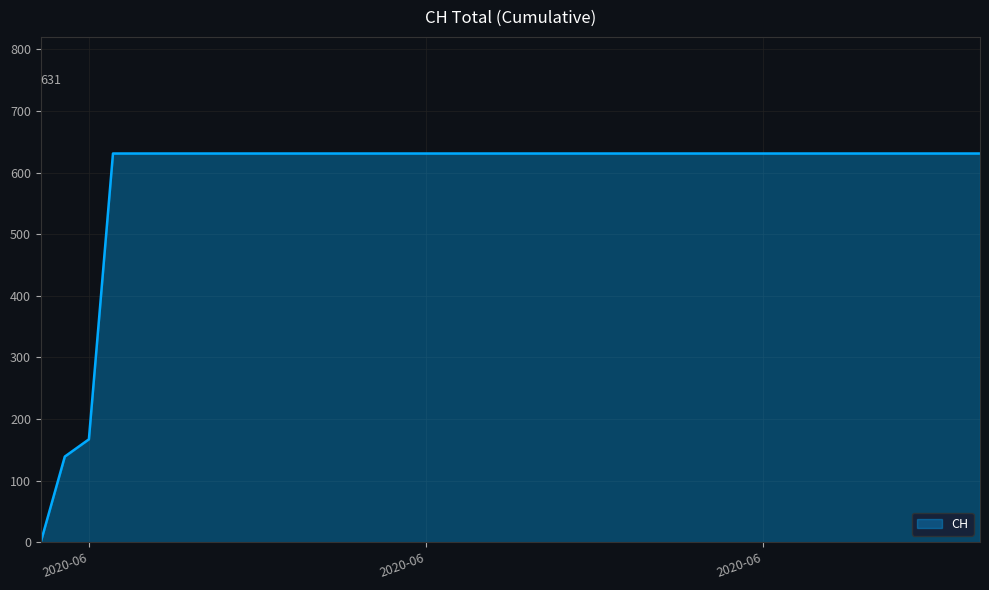

Does the chart have visible grid lines?

Yes